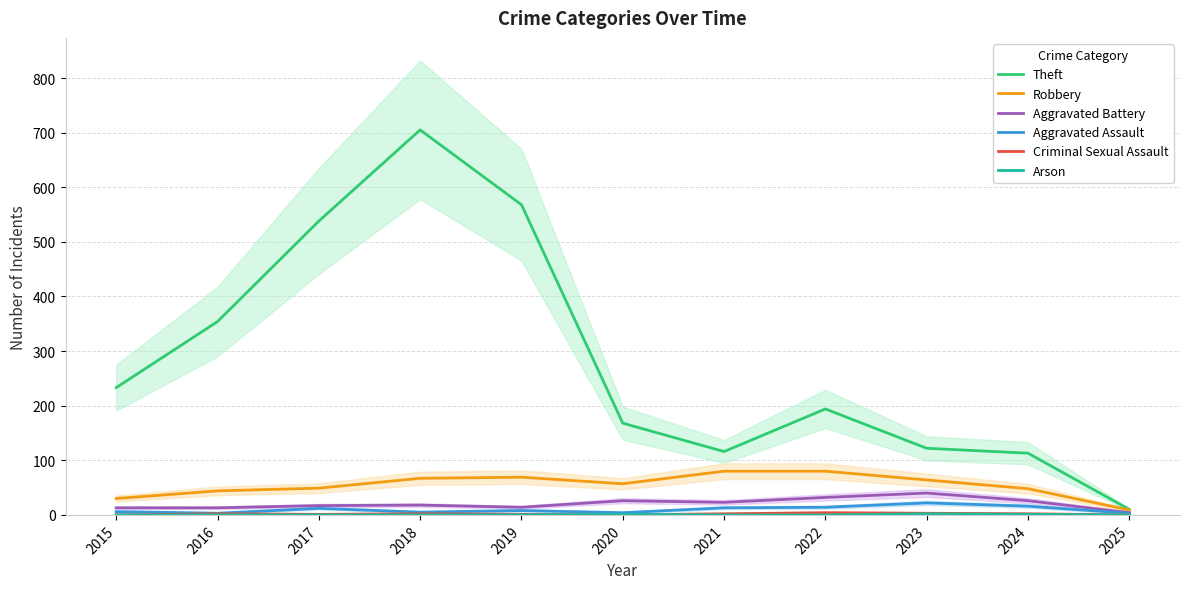

True or false: Arson and Robbery intersect in this chart.

False